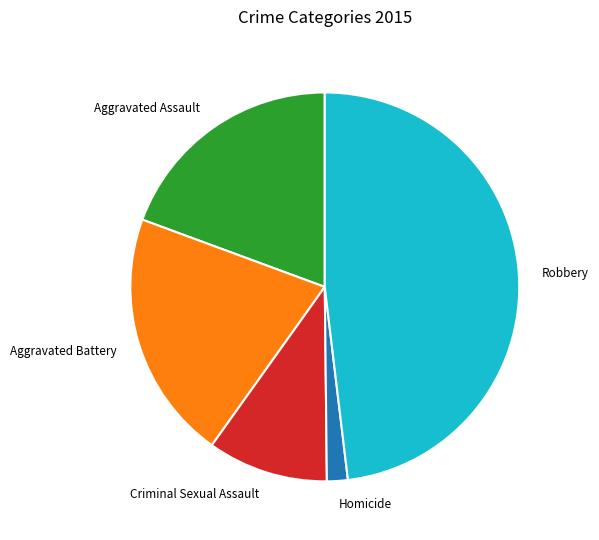

Rank the categories by value from lowest to highest.

Homicide, Criminal Sexual Assault, Aggravated Assault, Aggravated Battery, Robbery